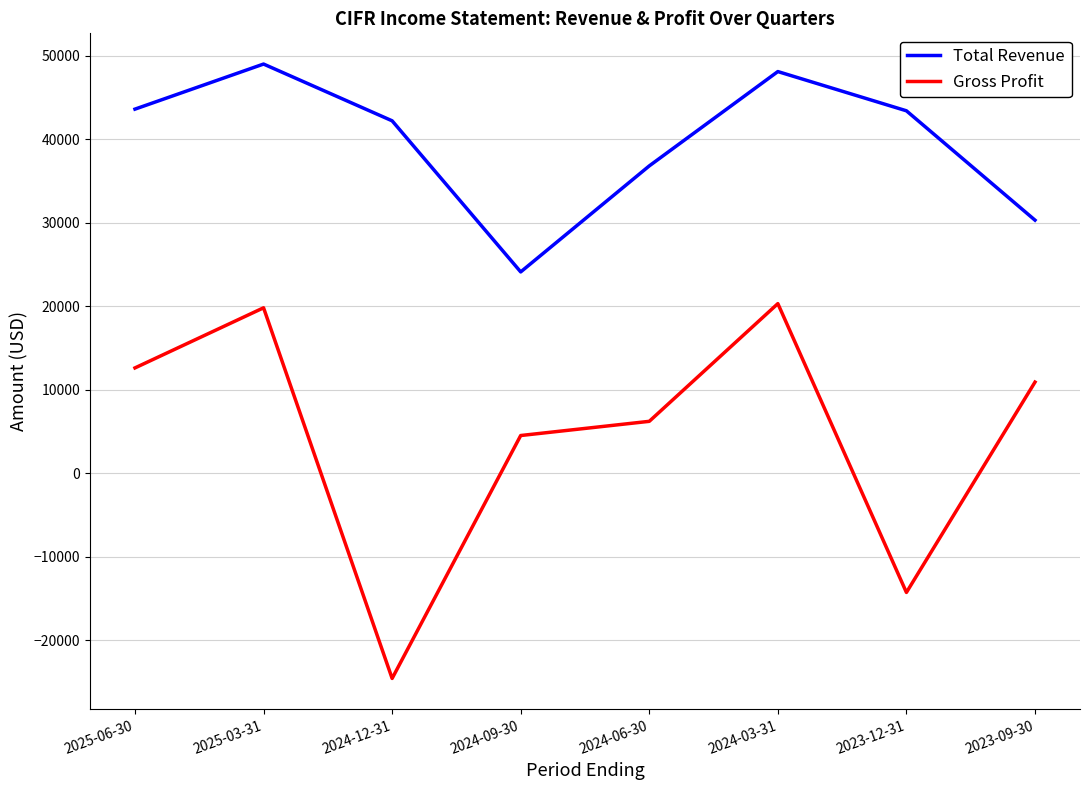

What is the difference between the Gross Profit values at 2024-12-31 and 2024-03-31?

44900